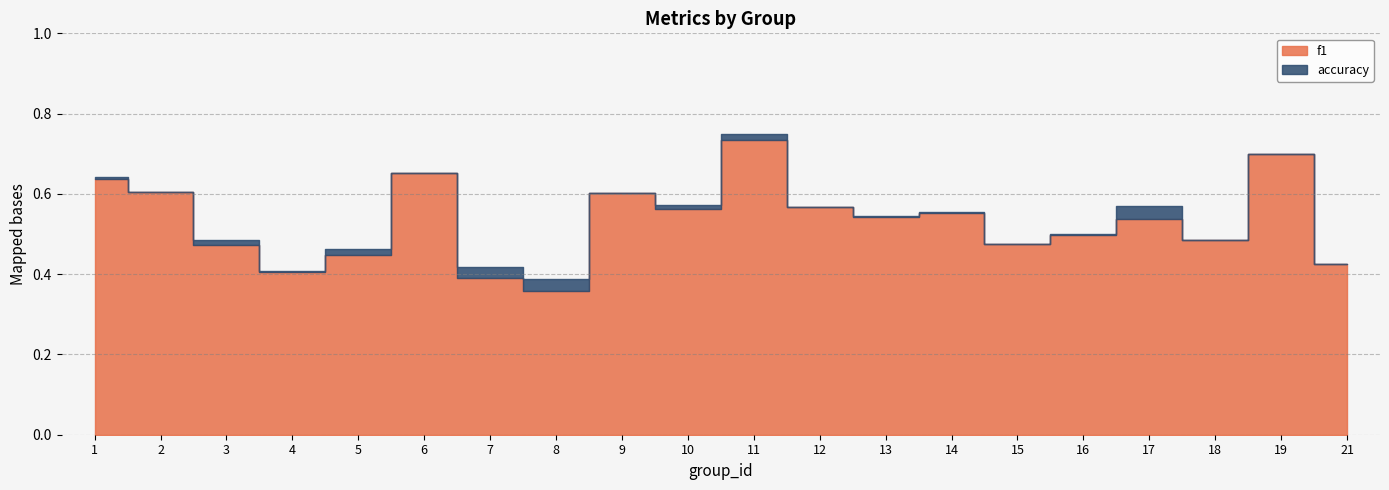

Between 6 and 14, which series saw the biggest shift?

f1